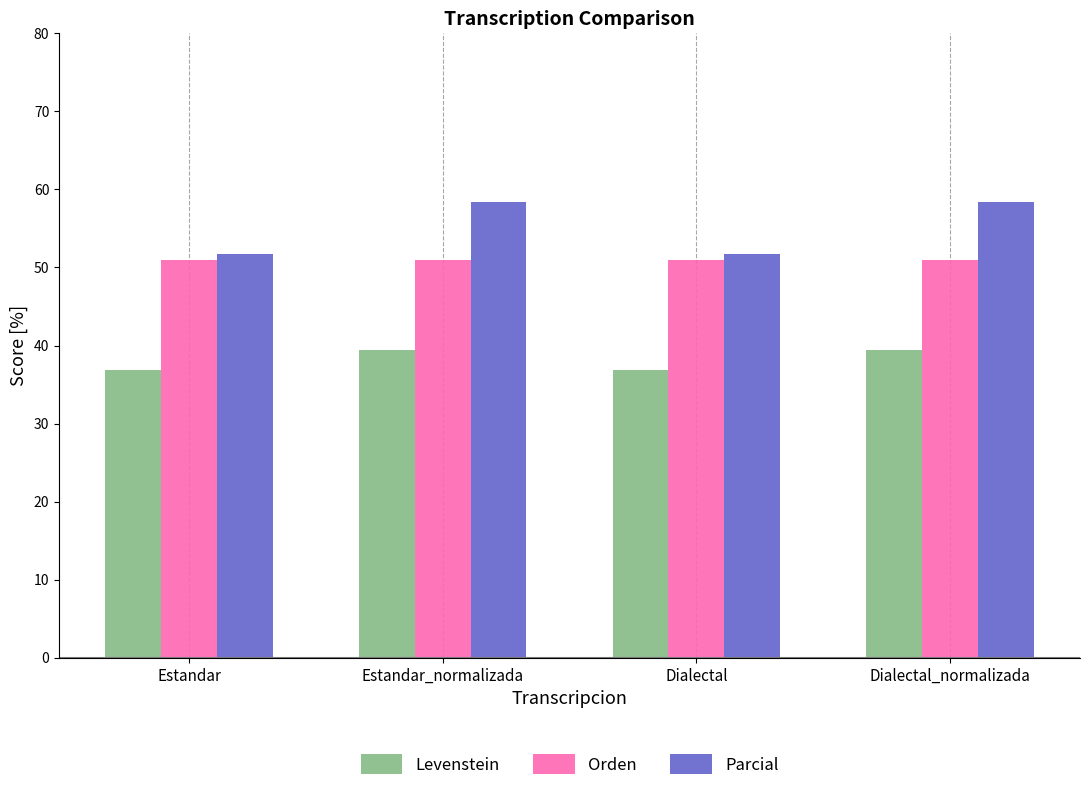

How many values in the Parcial series are below 58?

2